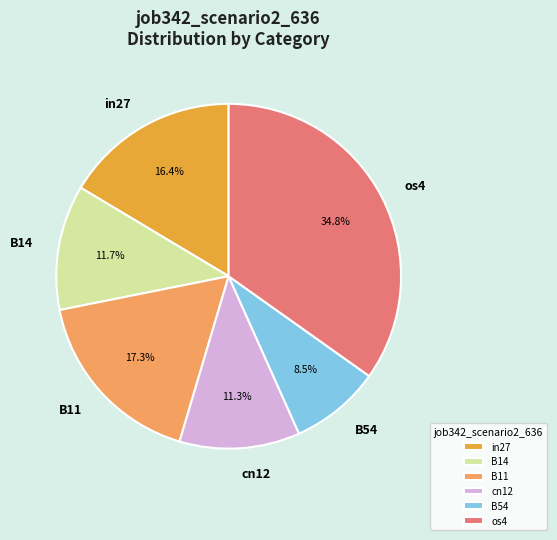

The os4 slice represents 35% of the pie. True or false?

True